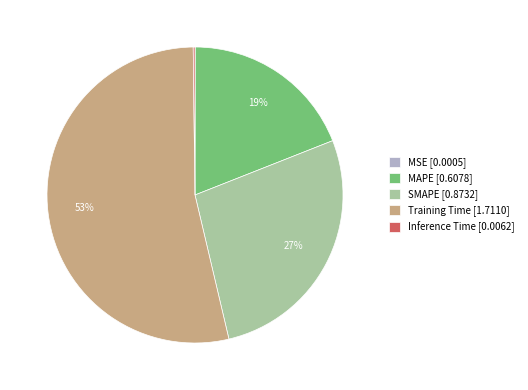

To the nearest percent, what portion does SMAPE [0.8732] represent?

27%